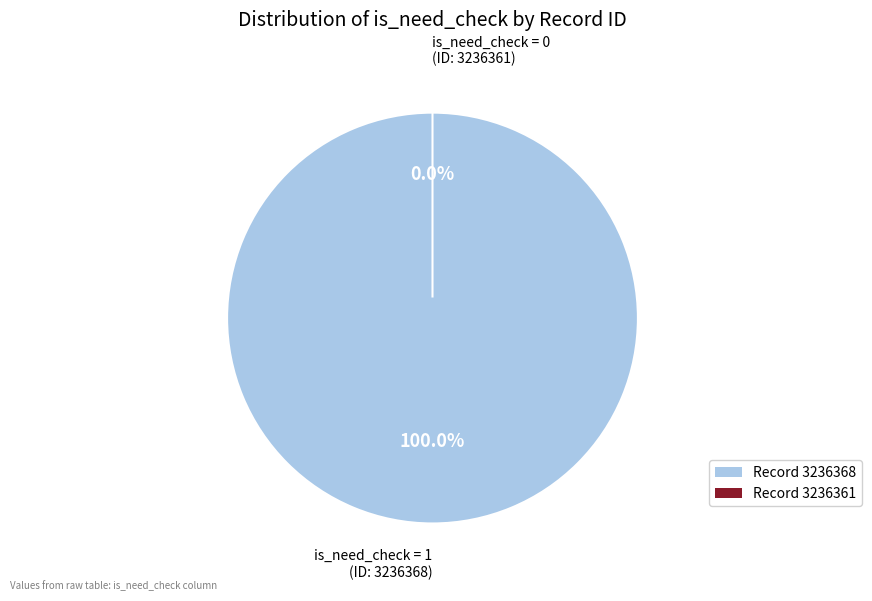

Which category has the biggest portion of the pie?

3236368